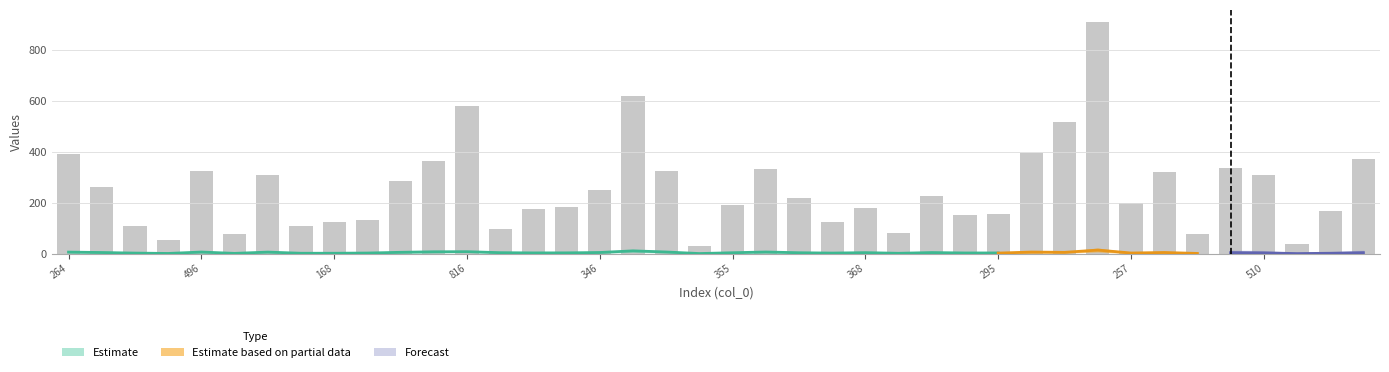

What is the label of the 10th bar from the left?

510